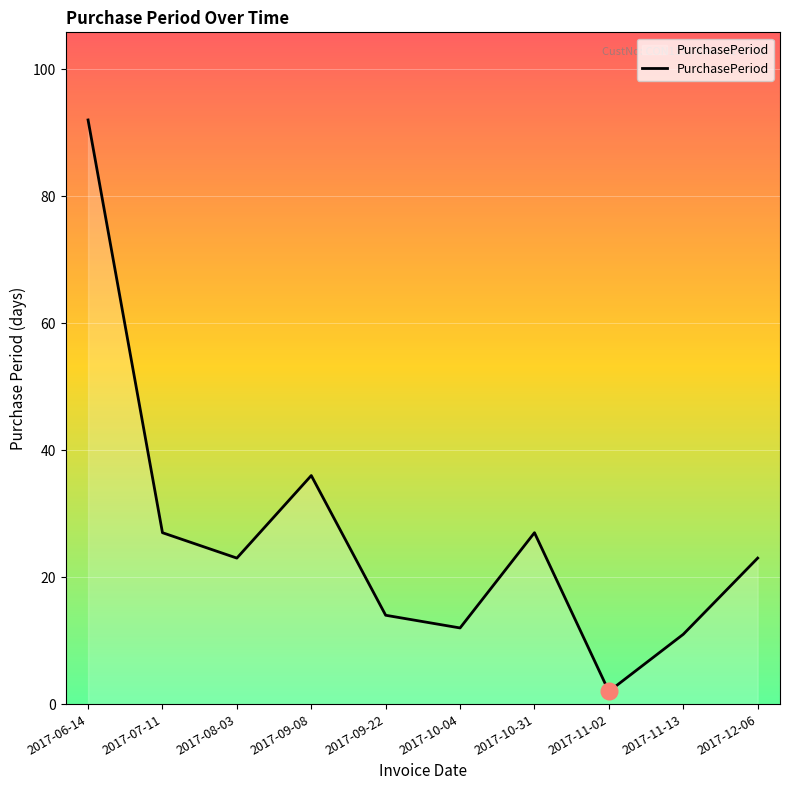

What is the maximum value shown in the chart?

92